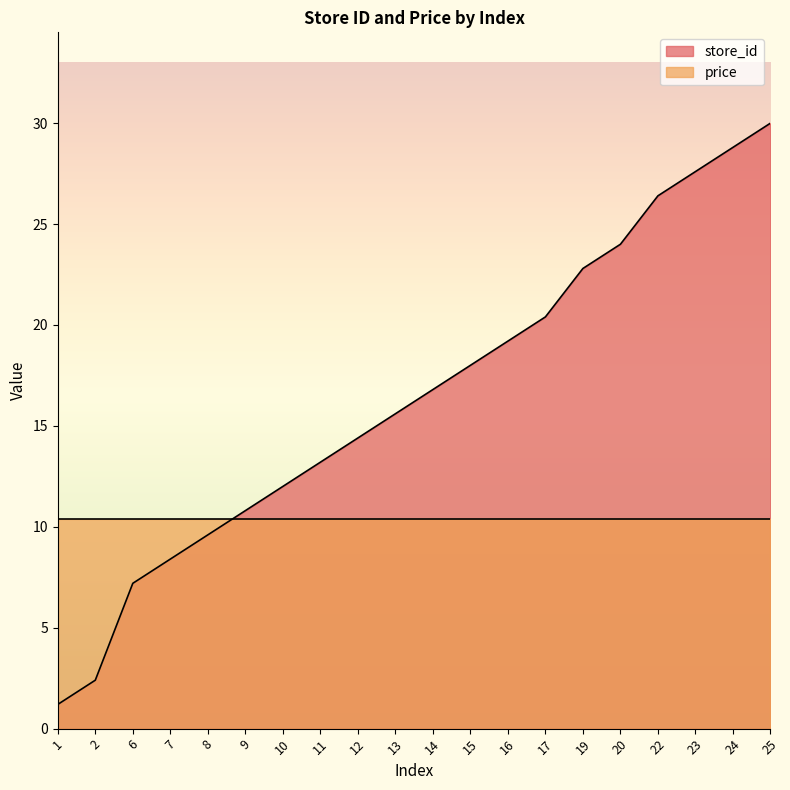

Rank the categories by value from lowest to highest.

1, 2, 6, 7, 8, 9, 10, 11, 12, 13, 14, 15, 16, 17, 19, 20, 22, 23, 24, 25